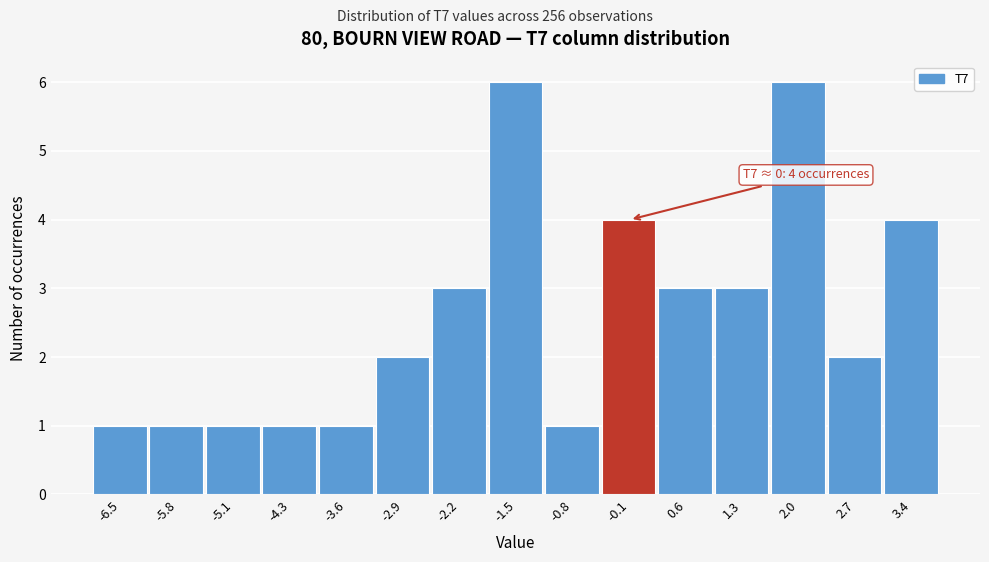

Reading left to right, transcribe all the data shown in this chart.

-6.5=1	-5.8=1	-5.1=1	-4.3=1	-3.6=1	-2.9=2	-2.2=3	-1.5=6	-0.8=1	-0.1=4	0.6=3	1.3=3	2.0=6	2.7=2	3.4=4